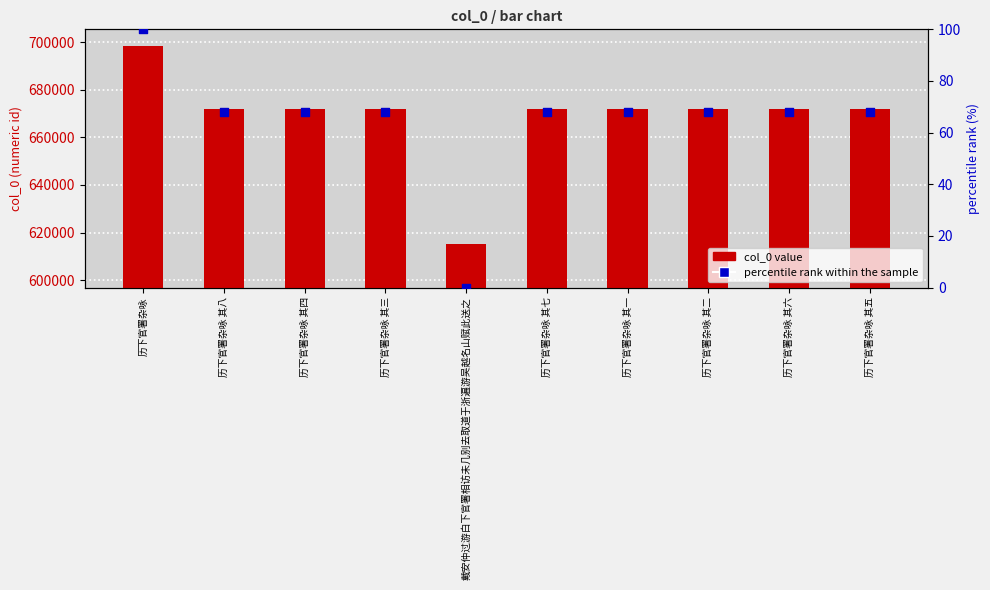

Which series reaches the minimum Y coordinate?

percentile rank within the sample